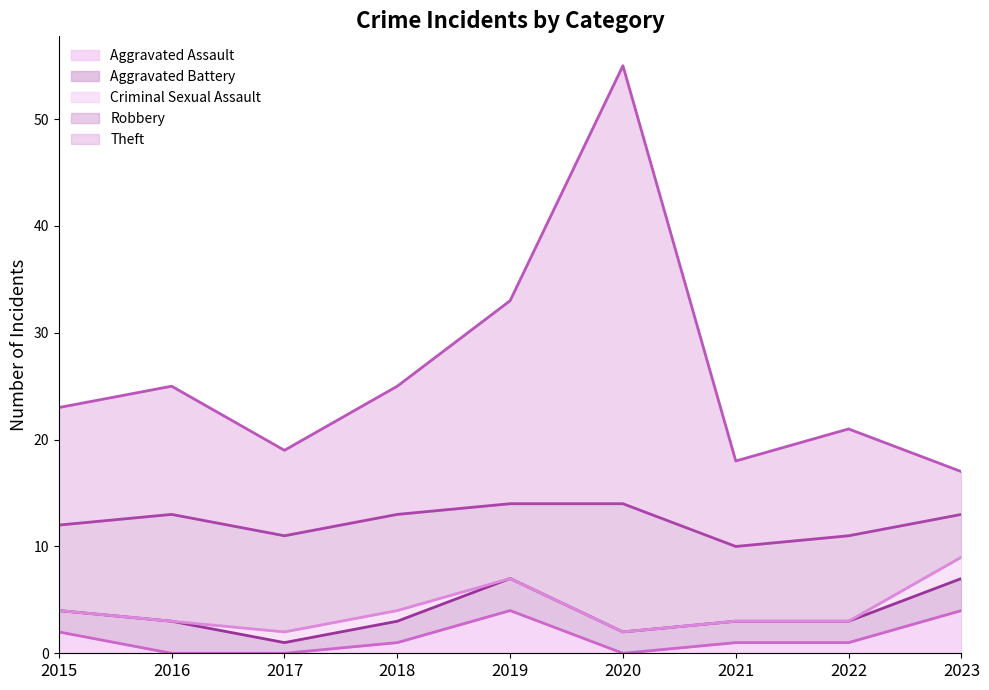

Rank the categories by Theft value from lowest to highest.

2023, 2017, 2021, 2022, 2015, 2016, 2018, 2019, 2020